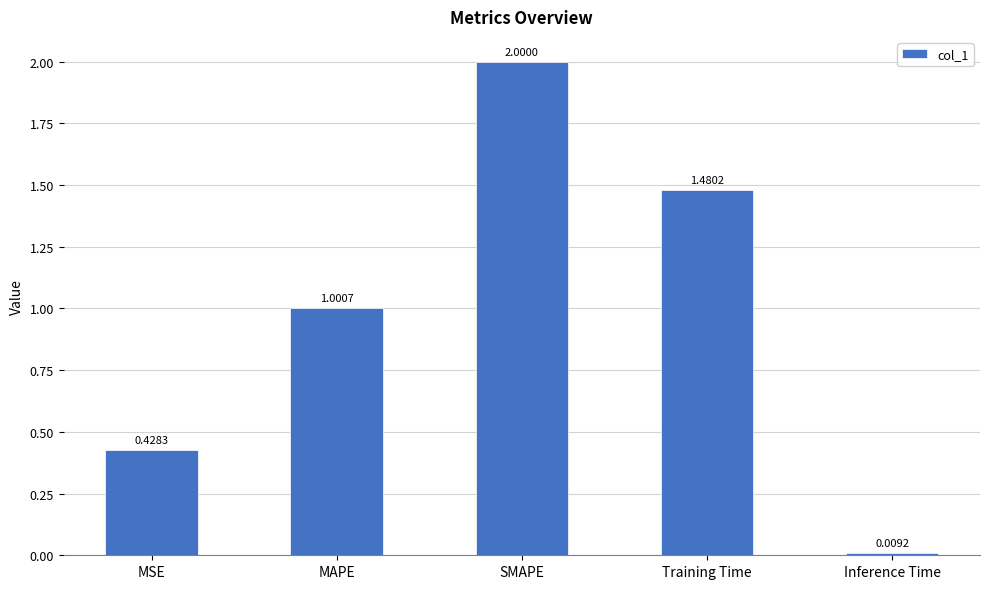

What is the label of the 1st bar from the right?

Inference Time